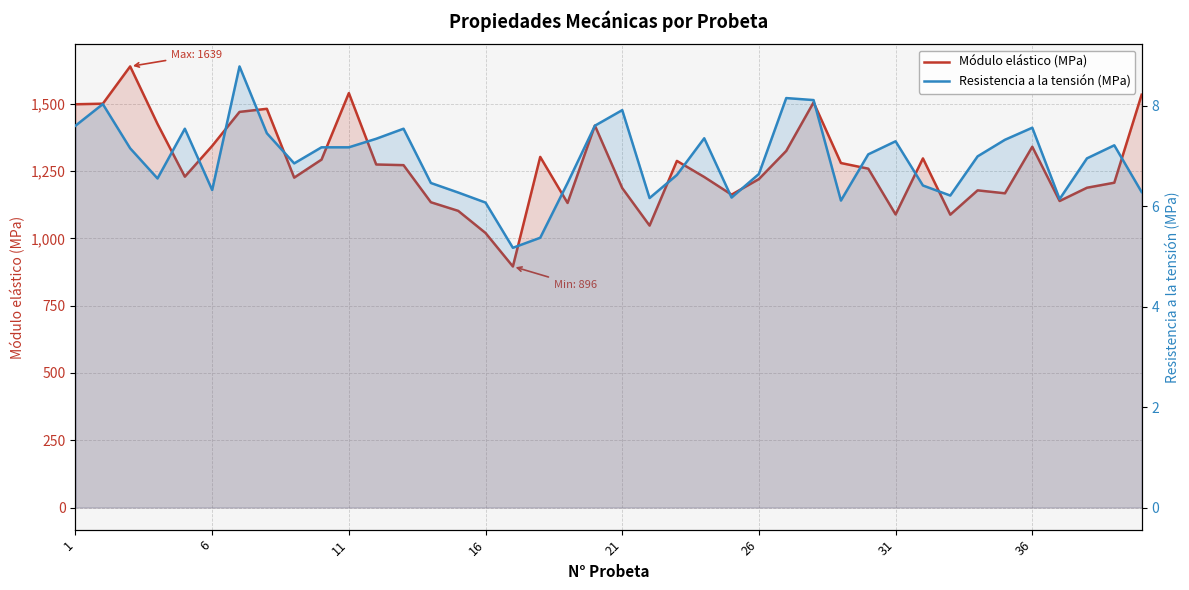

What are all the series names shown in the legend?

Módulo elástico (MPa), Resistencia a la tensión (MPa)